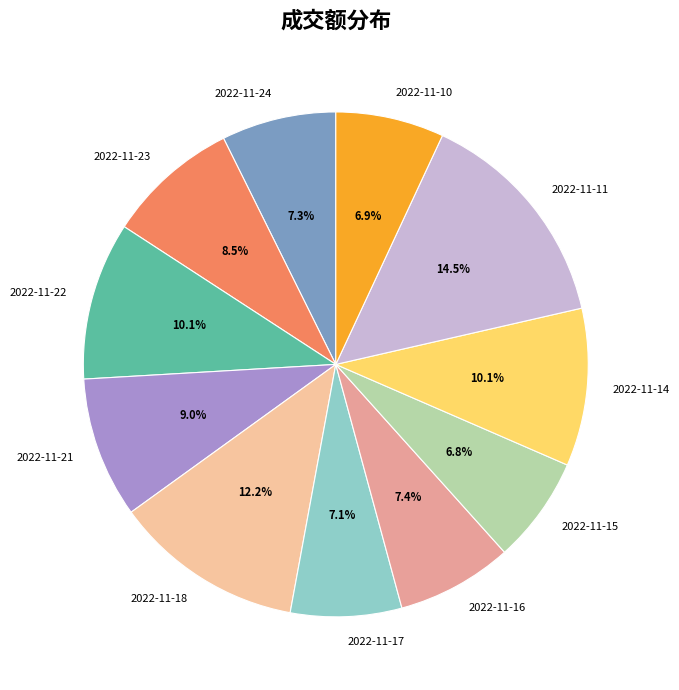

What is the total percentage of 2022-11-24 and 2022-11-17?

14.4%